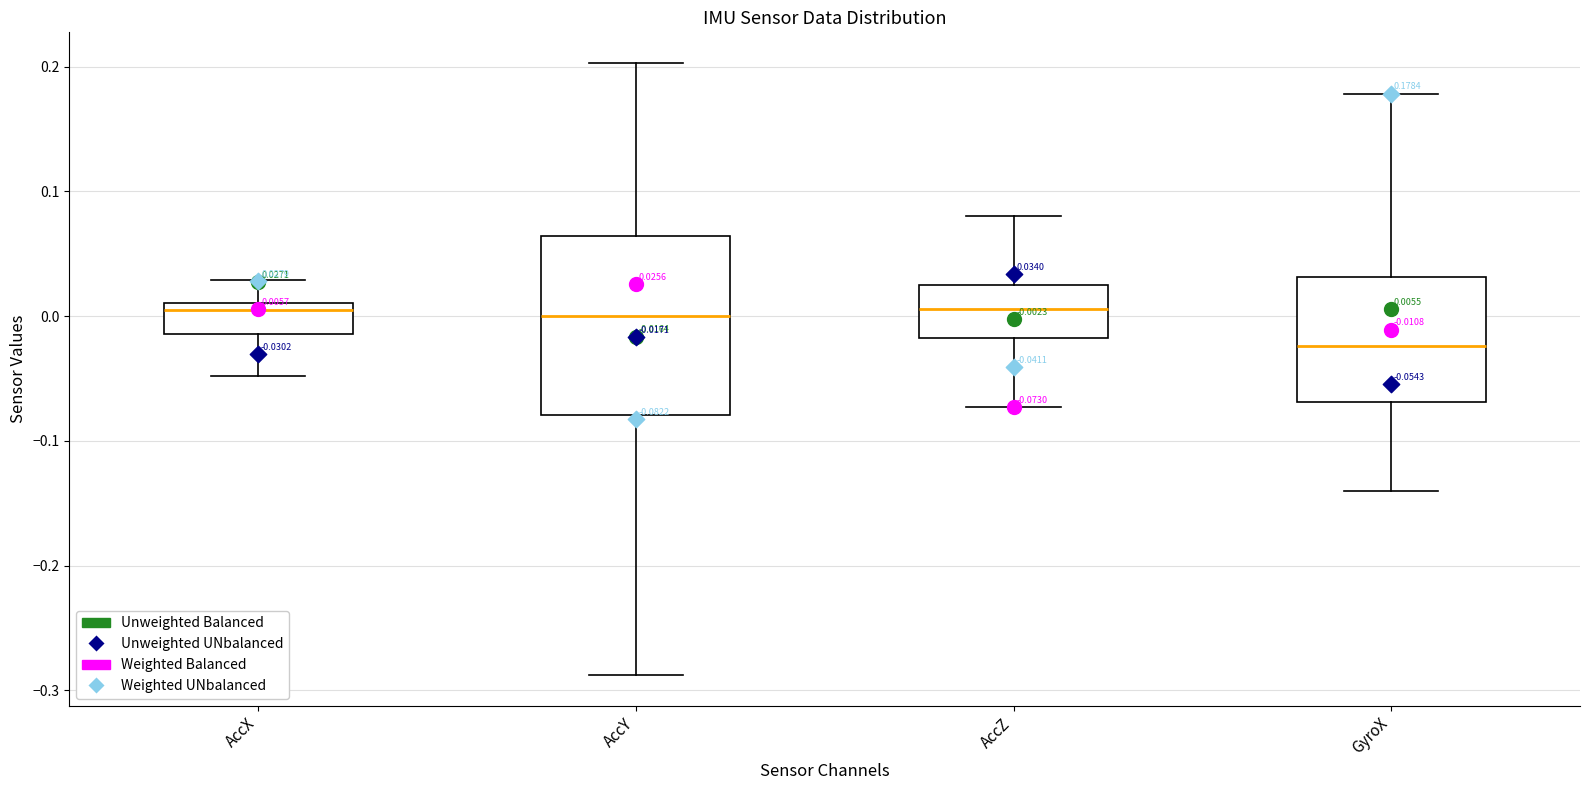

Comparing the boxes themselves (not the whiskers), which one is the tallest?

AccY